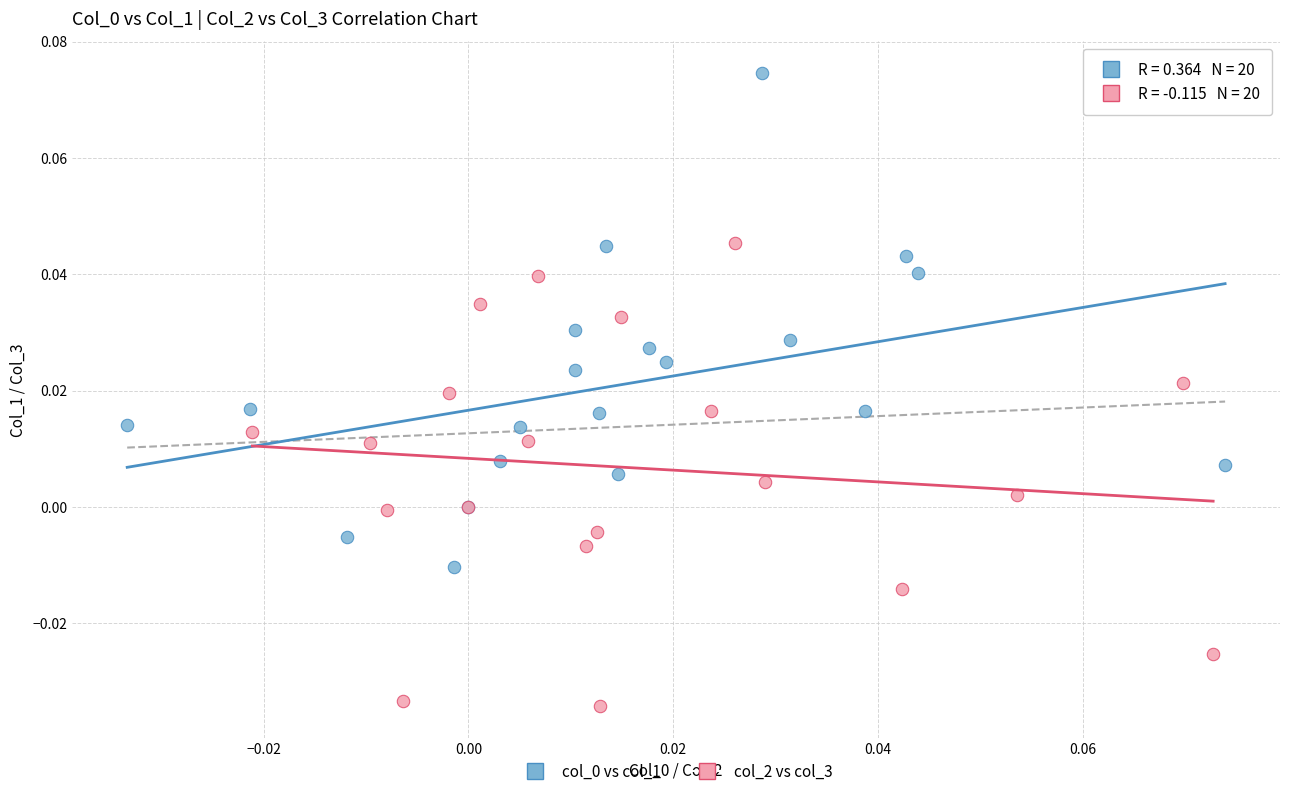

Which series reaches the minimum Y coordinate?

col_2 vs col_3